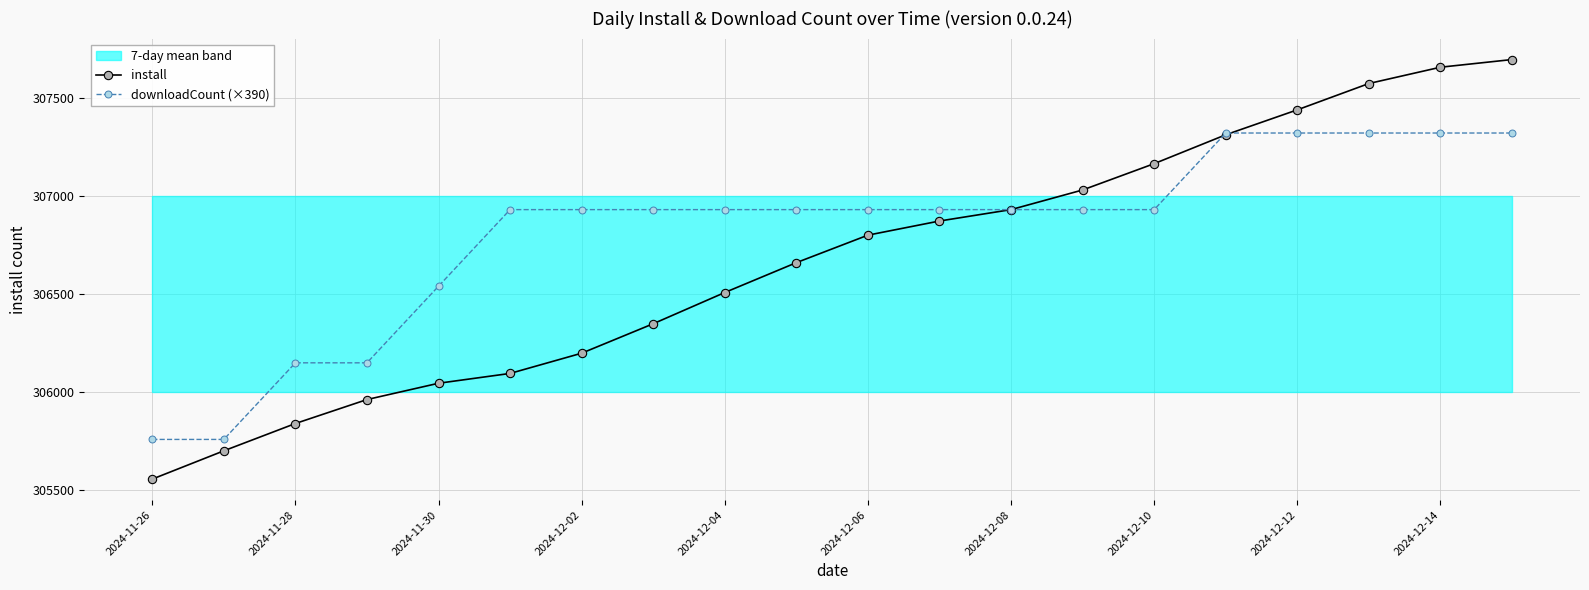

True or false: install has more than 1 points higher than both neighbors.

False